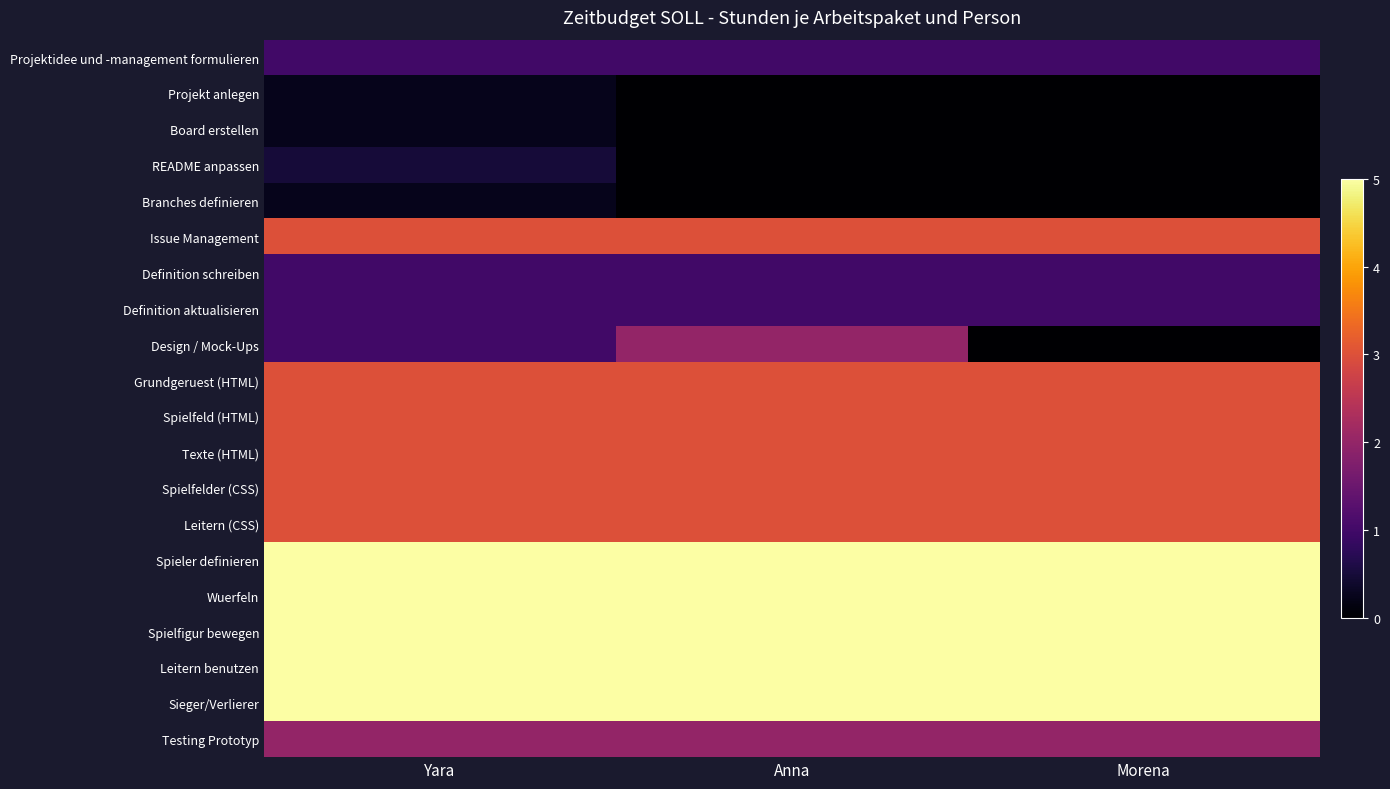

At how many categories does at least one series exceed 3?

3